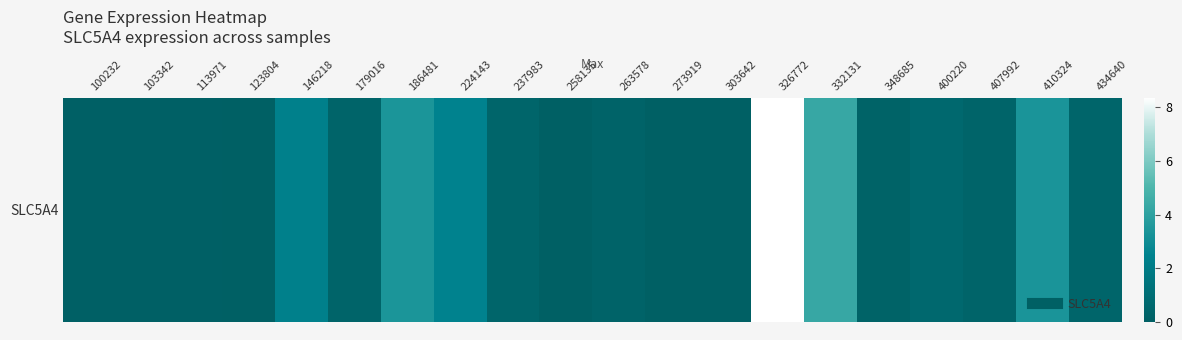

Is it true that the value at 273919 is 0.0?

True